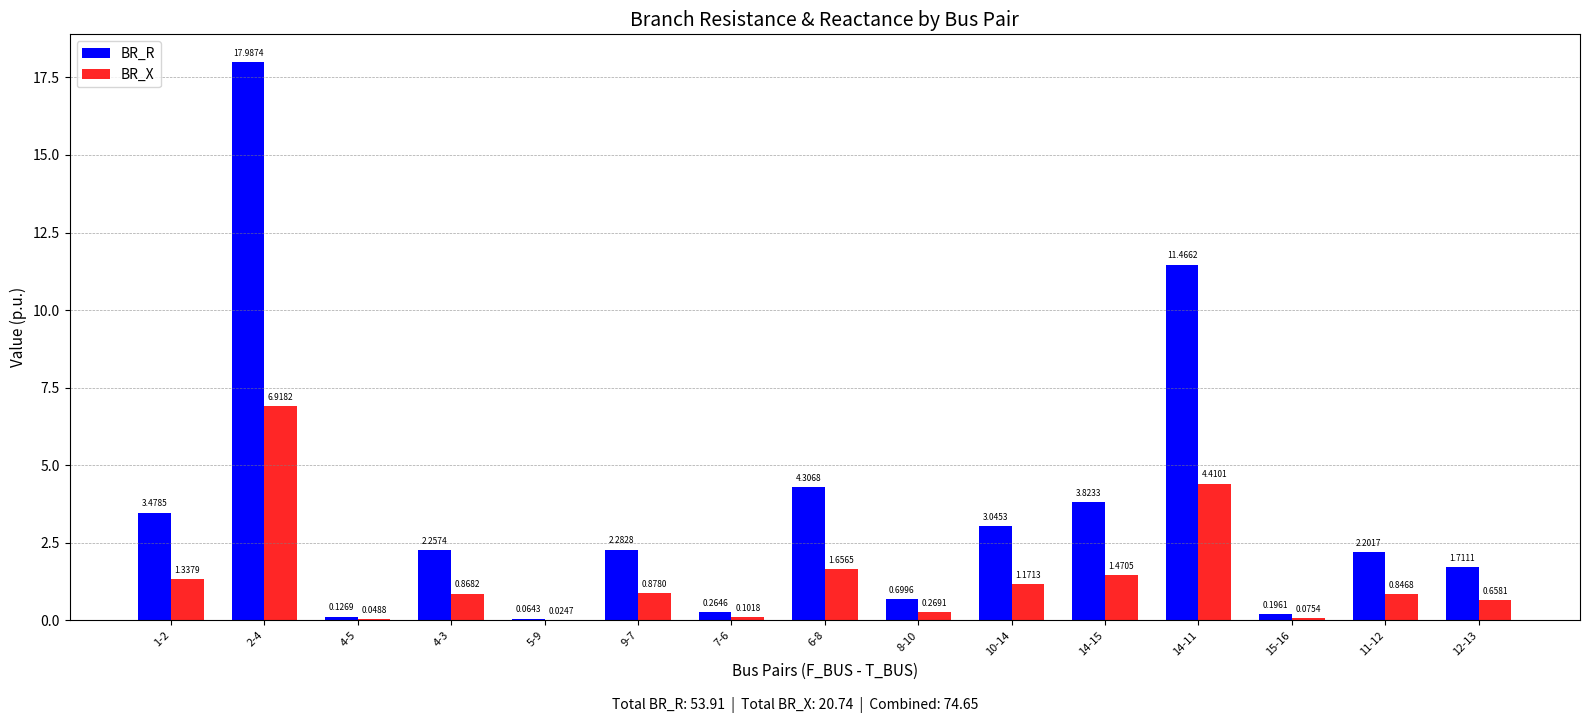

True or false: BR_R has a value of 5.5 at 1-2.

False